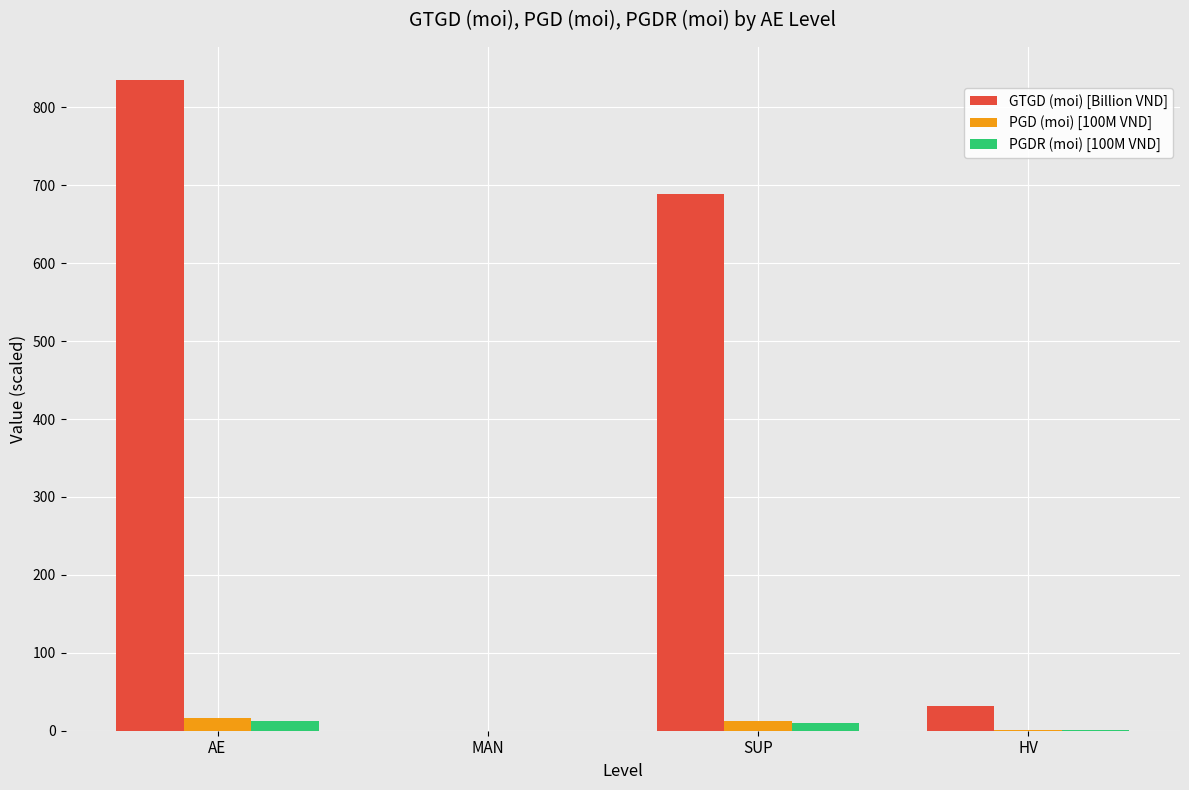

At which label is GTGD (moi) [Billion VND] closest to 417?

SUP